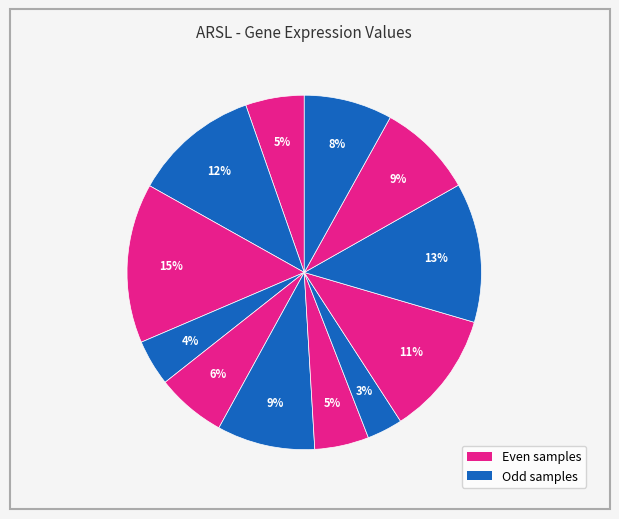

How many segments does this pie chart have?

12